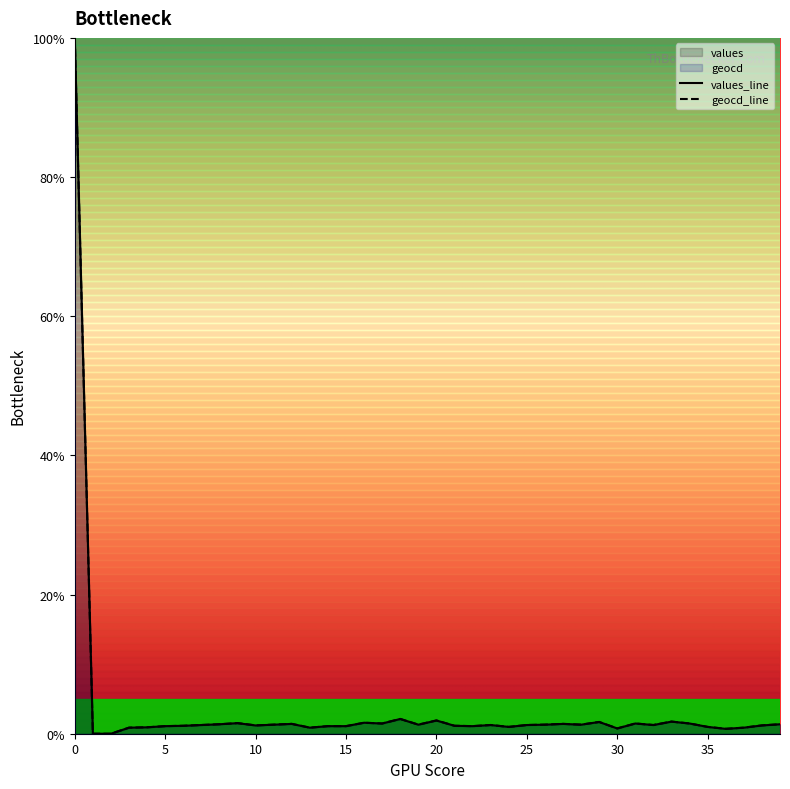

True or false: values_line and geocd_line cross at least once.

False